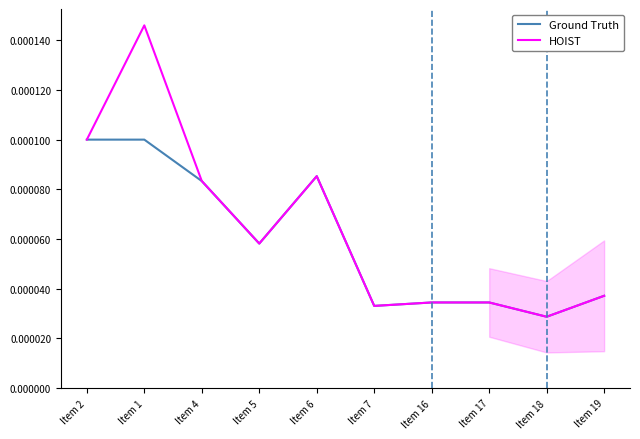

True or false: Ground Truth has more than 1 points higher than both neighbors.

False